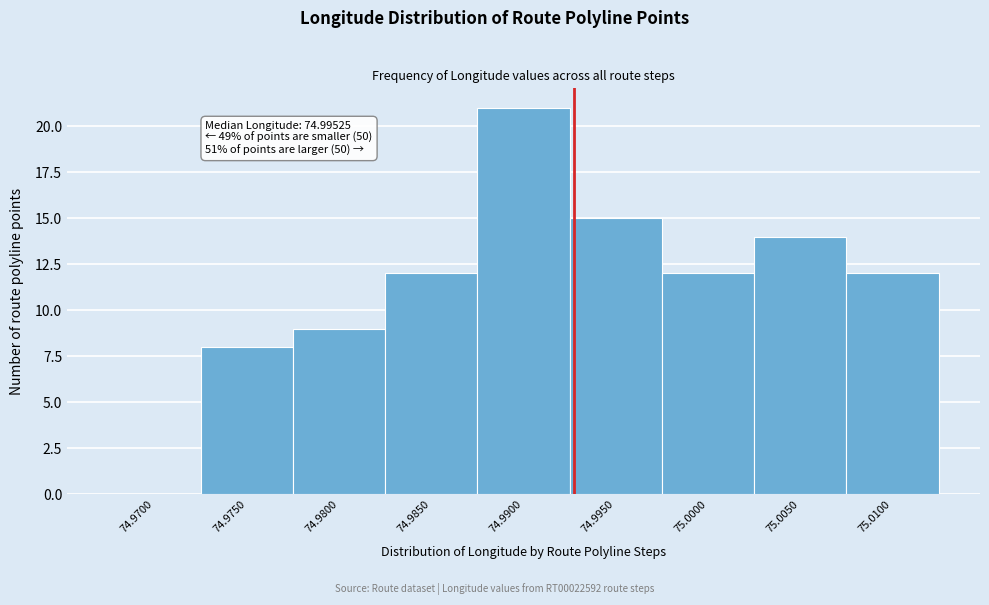

Reading left to right, transcribe all the data shown in this chart.

74.9700=0	74.9750=8	74.9800=9	74.9850=12	74.9900=21	74.9950=15	75.0000=12	75.0050=14	75.0100=12